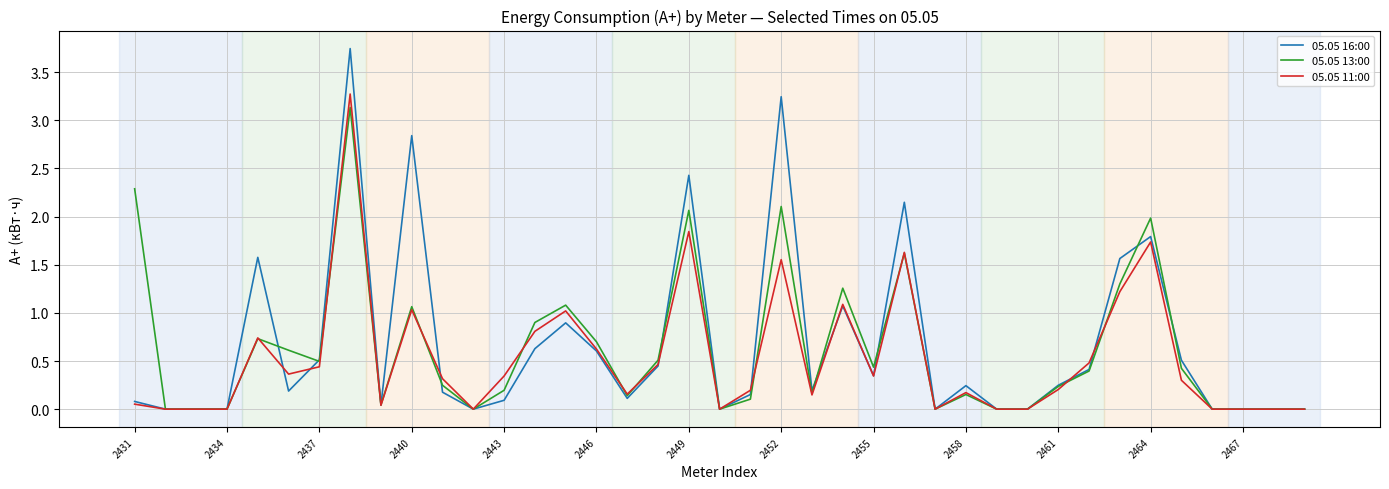

What is the maximum value for 05.05 11:00?

3.3